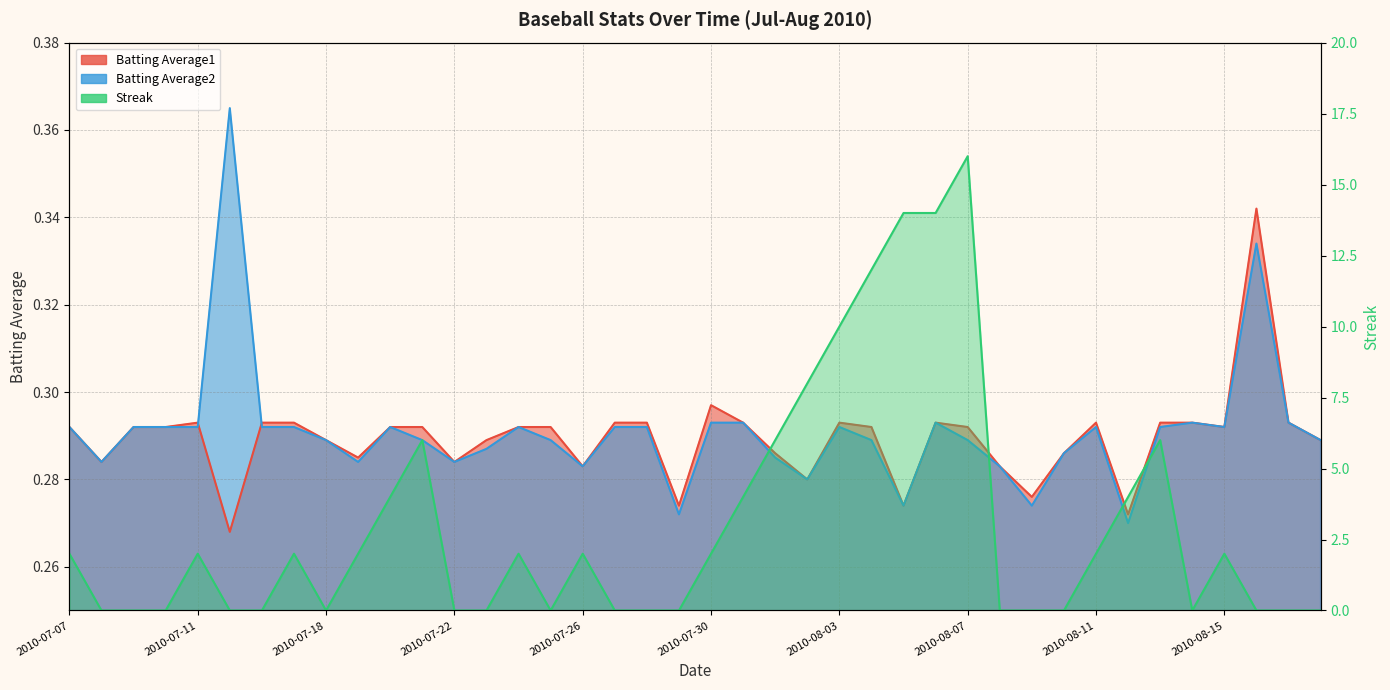

Does the chart have visible grid lines?

Yes